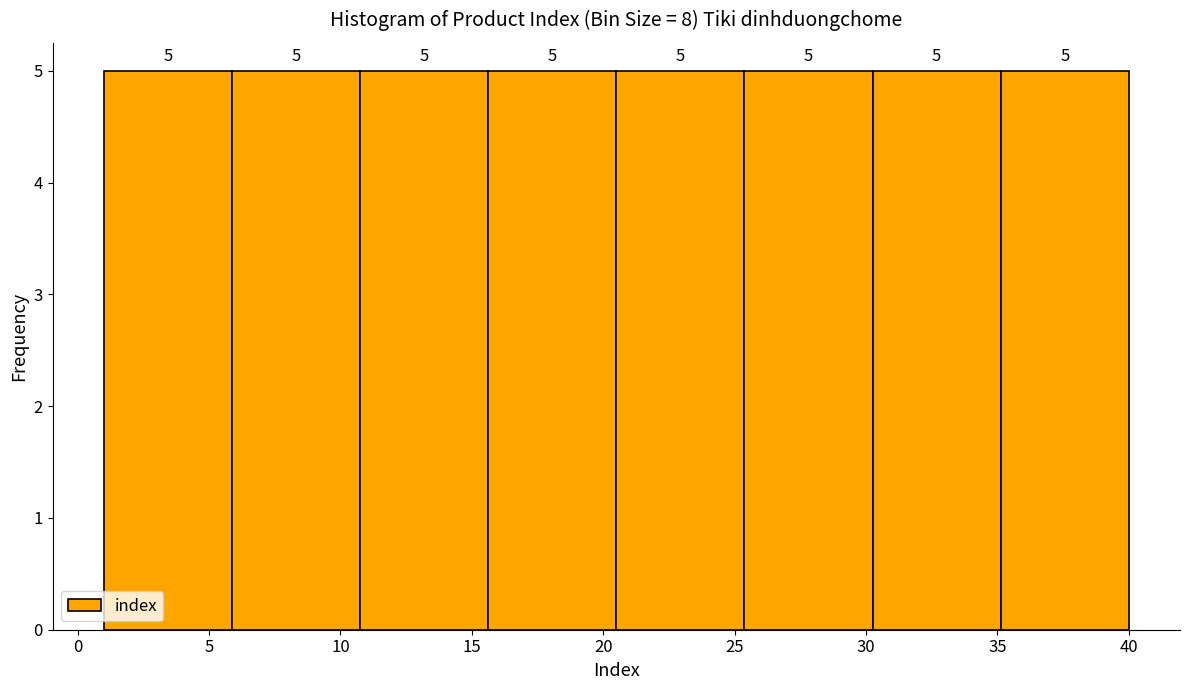

How tall is the bar that spans 6.0 to 11.0 on the x-axis? The bar edges are not printed on the chart, so give them approximately, as read against the axis.

5